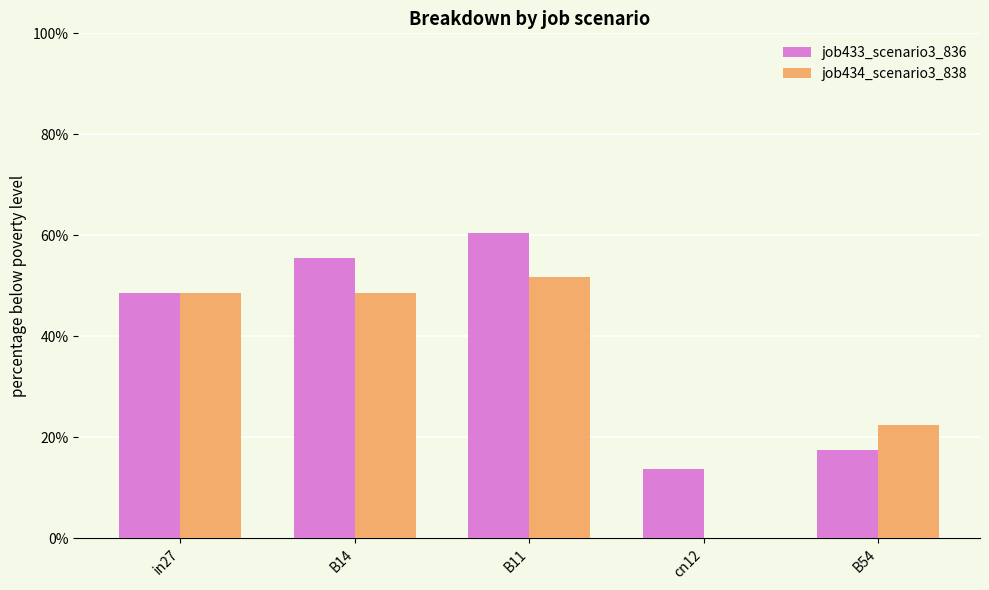

At how many categories does at least one series exceed 0?

5